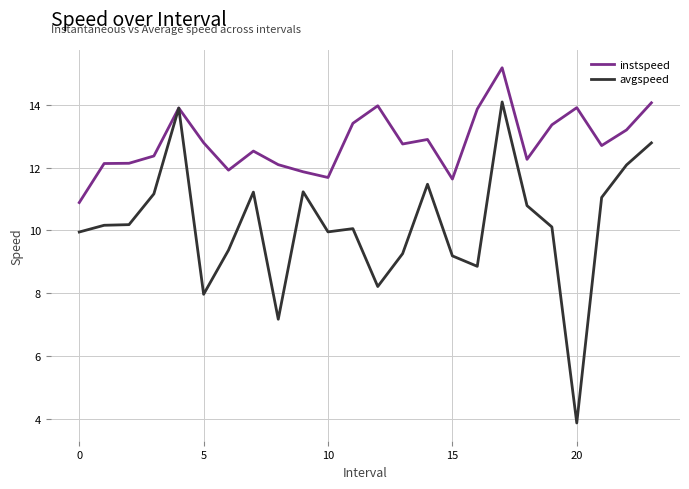

List the series in order of their overall mean, highest first.

instspeed, avgspeed